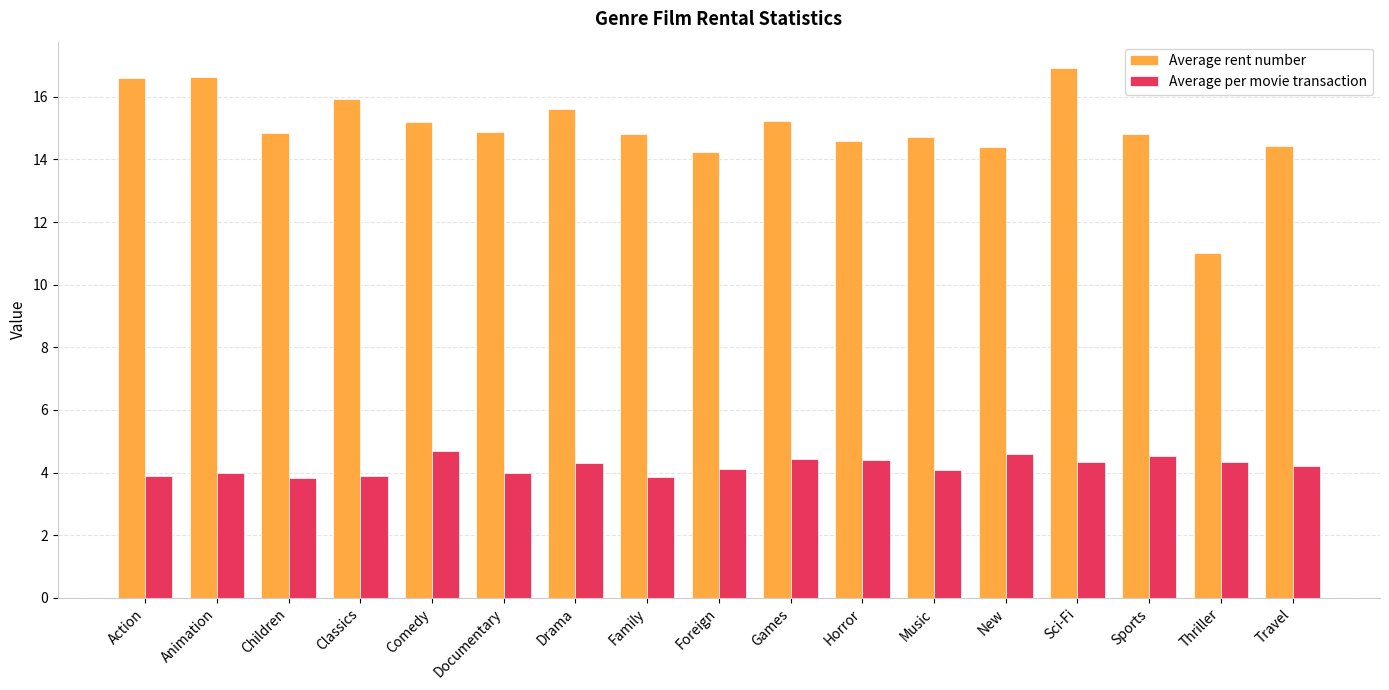

What are all the series names shown in the legend?

Average rent number, Average per movie transaction